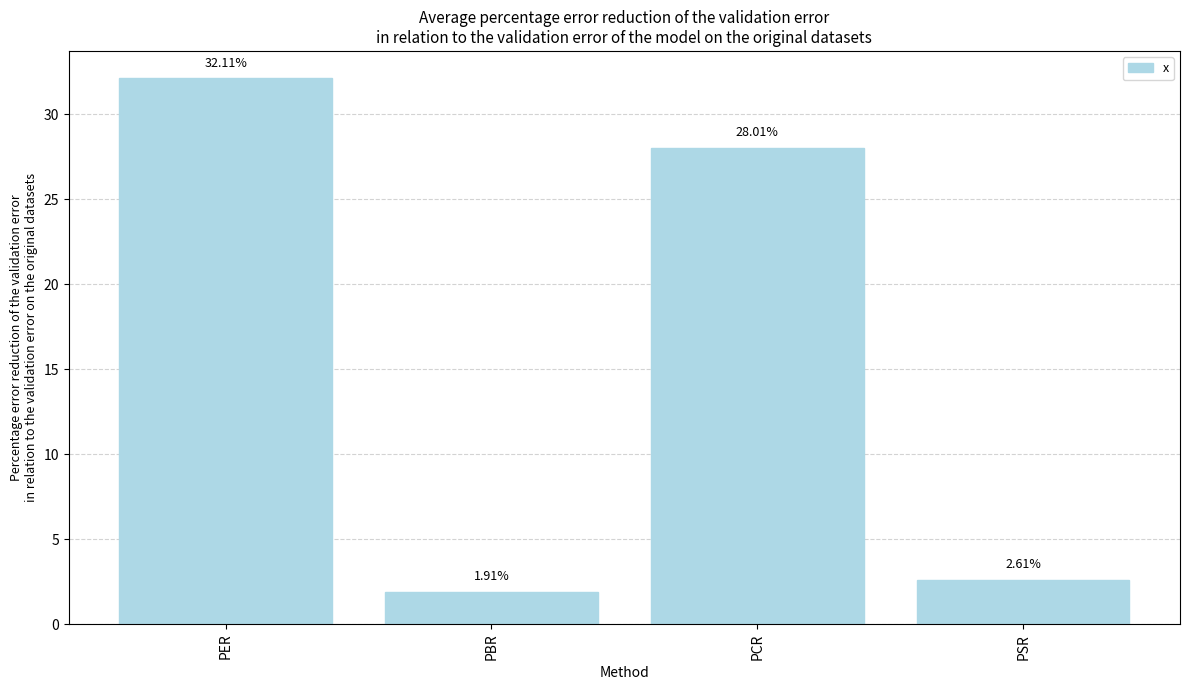

Which category has the highest value across all series?

PER